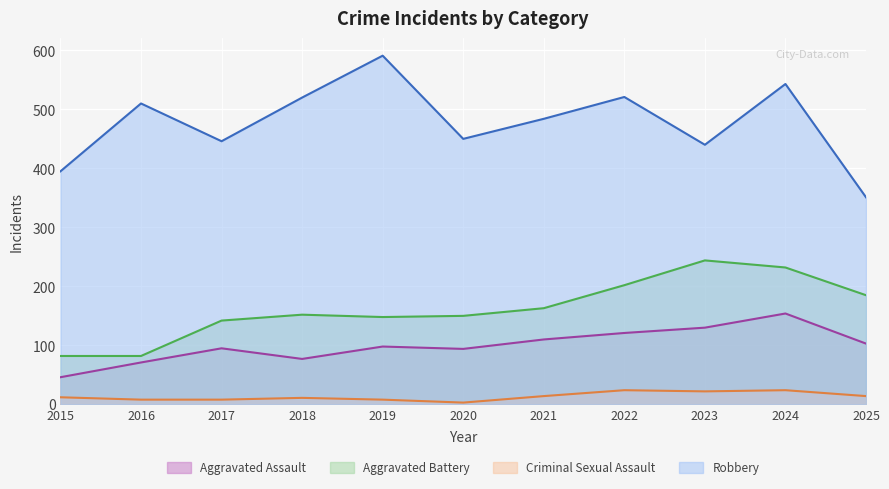

The value of Aggravated Battery at 2015 is 82. True or false?

True